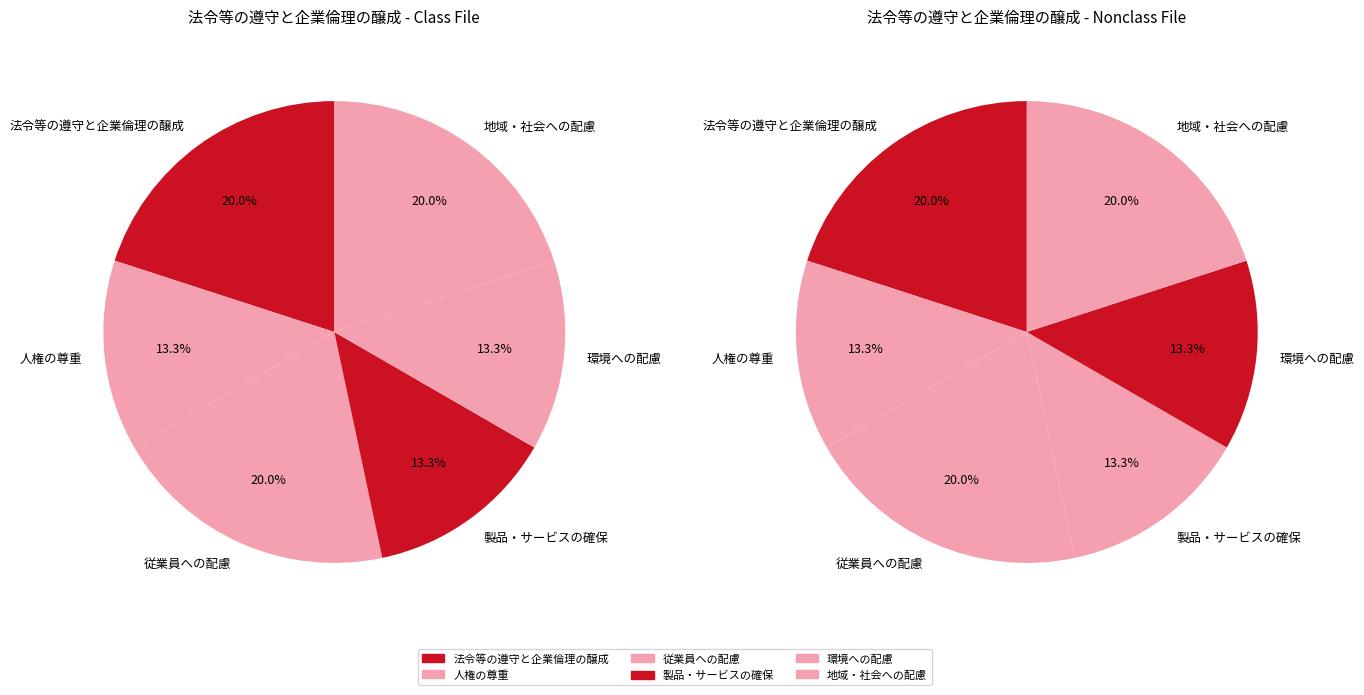

Which series changed the most between 人権の尊重 and 従業員への配慮?

従業員